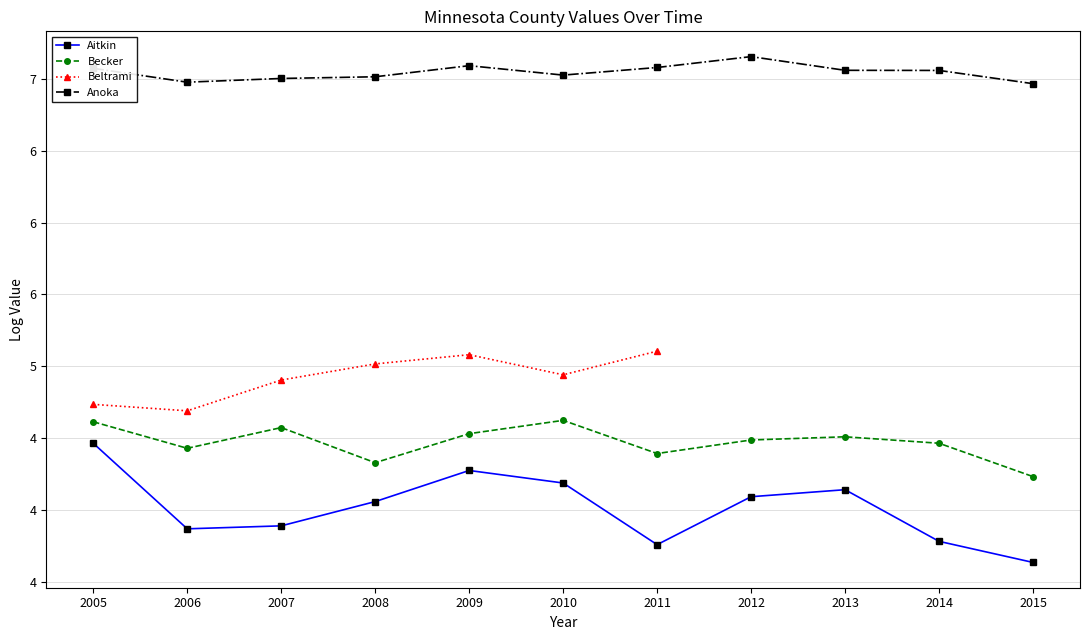

Where is the first local maximum for Aitkin?

2009